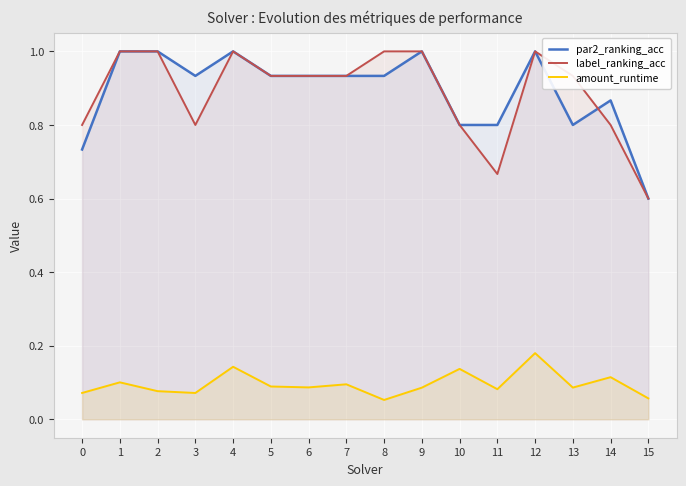

Is the value of par2_ranking_acc at 2 greater than the value of label_ranking_acc at 14?

Yes